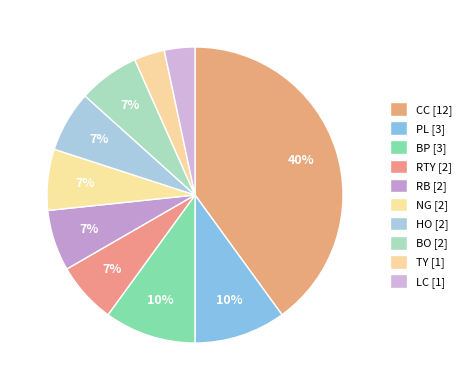

Count the number of slices in the pie.

10